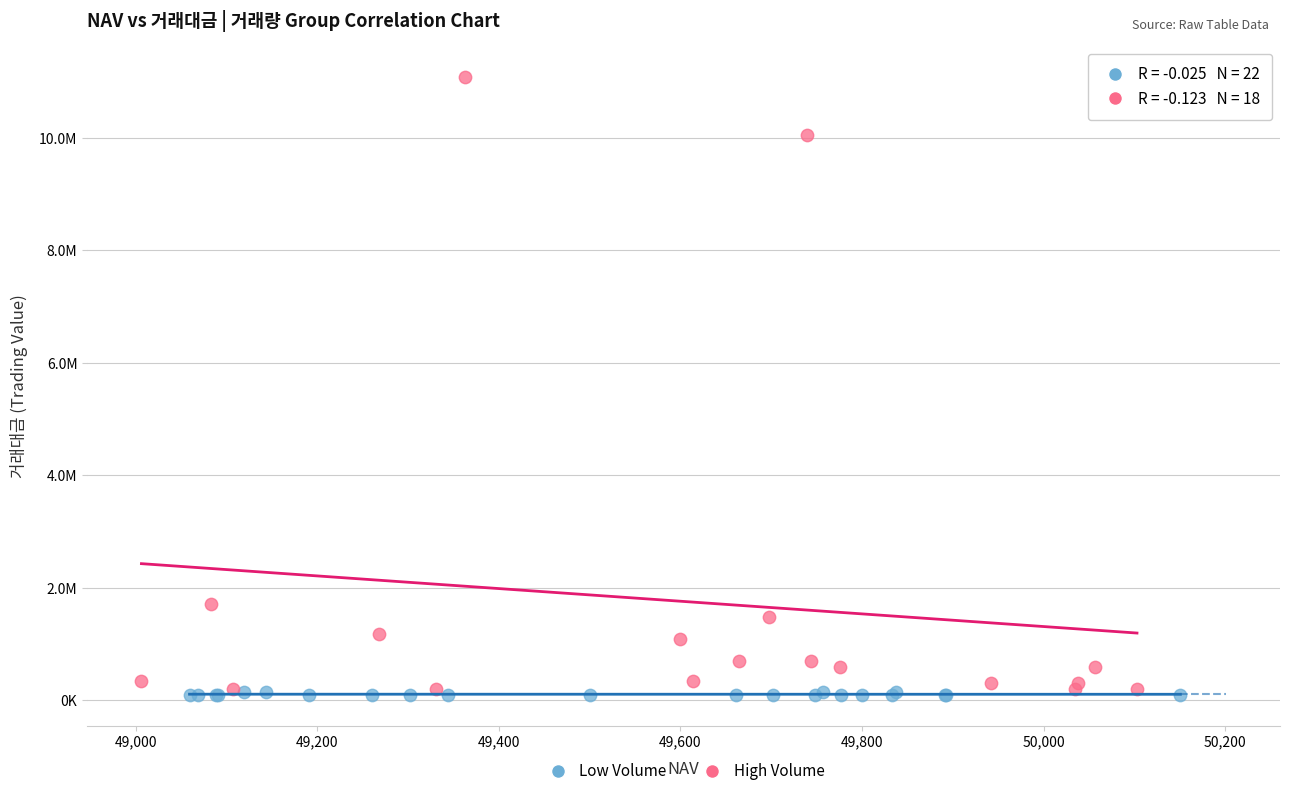

What are all the series names shown in the legend?

Low Volume, High Volume